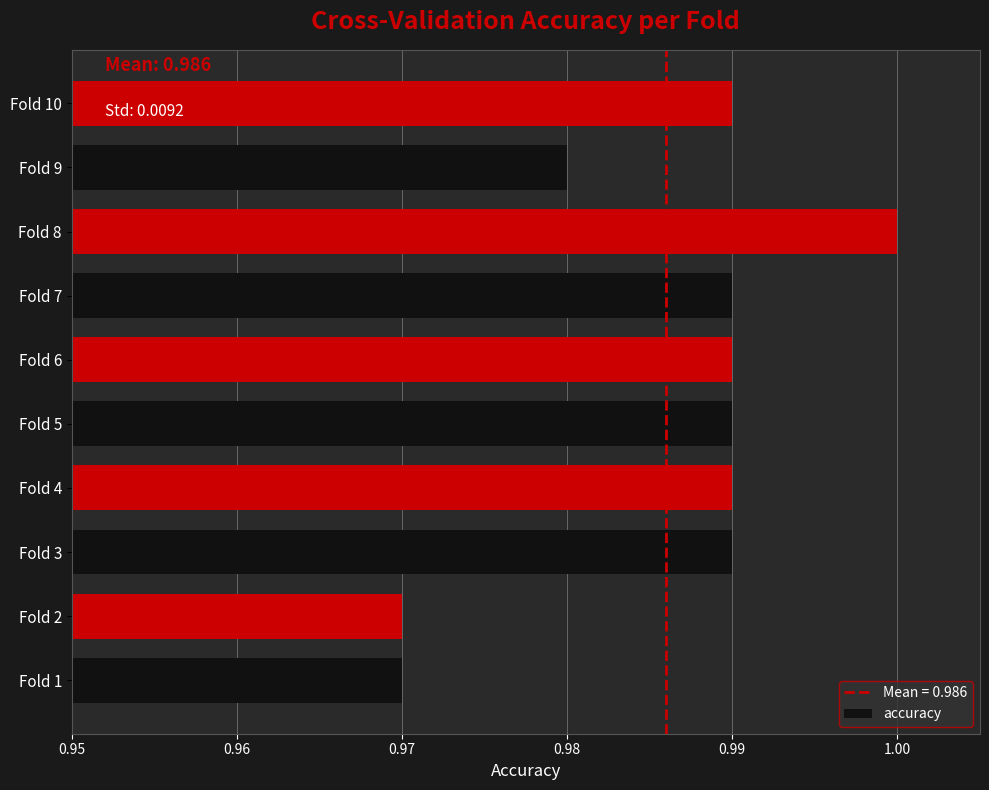

What is the sum of the values at Fold 6 and Fold 8?

2.0